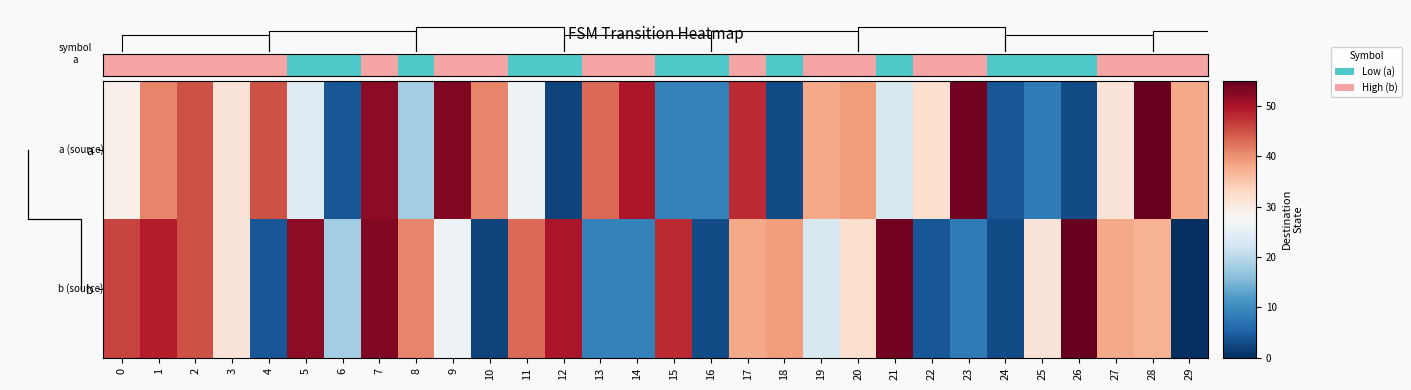

At which label is b closest to 27?

9